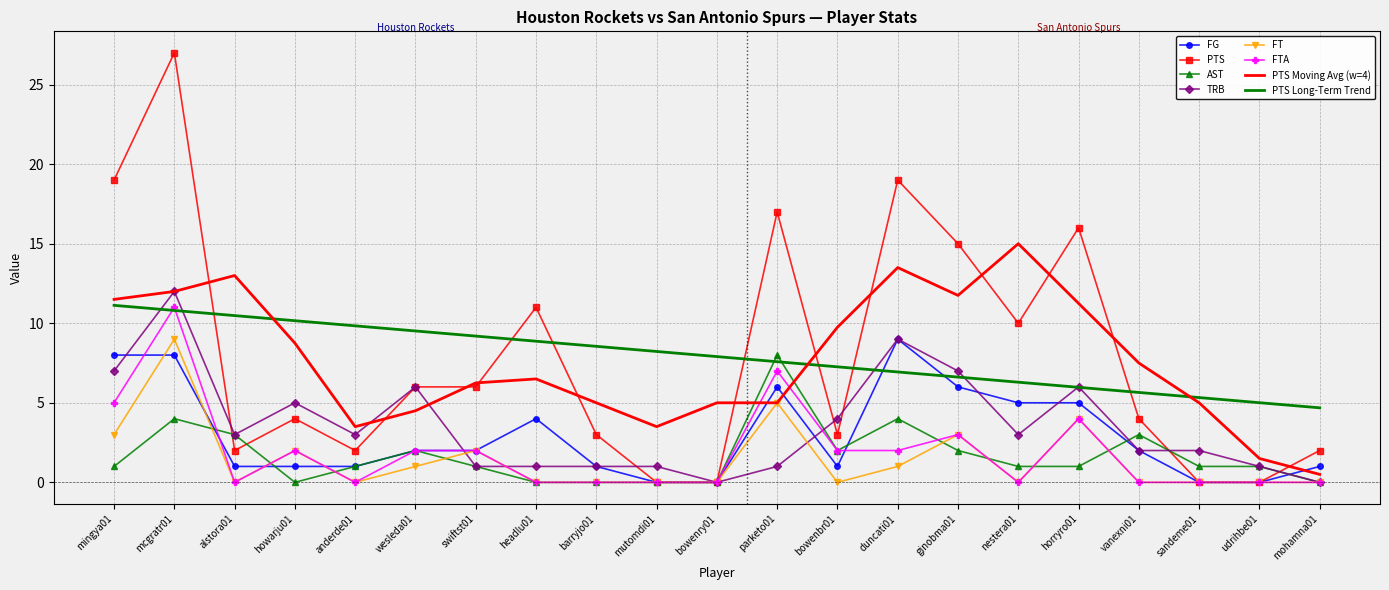

The PTS series shows 10.4 at bowenry01. True or false?

False